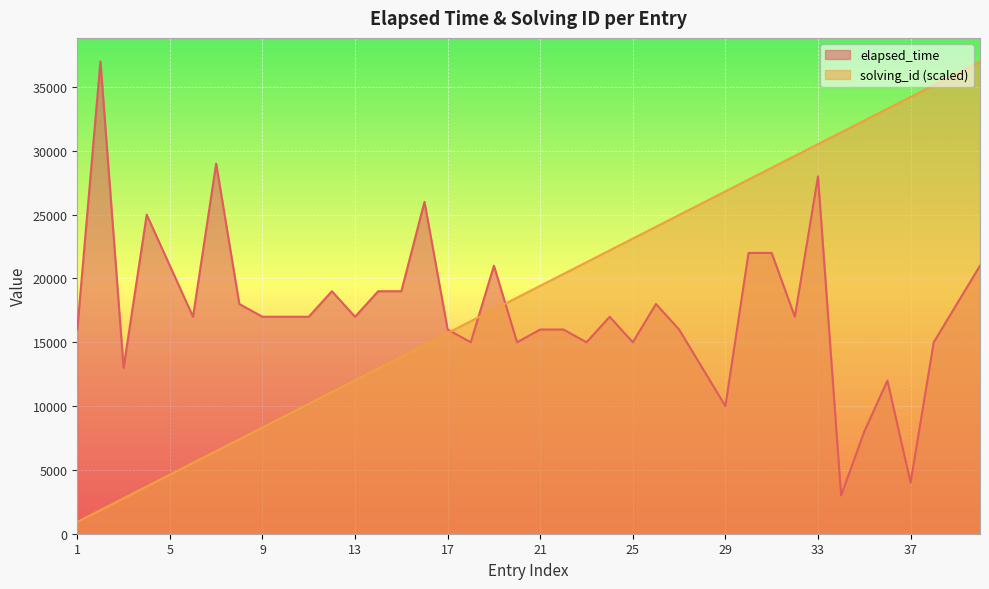

Which series ends up on top after the final intersection of solving_id and elapsed_time?

solving_id